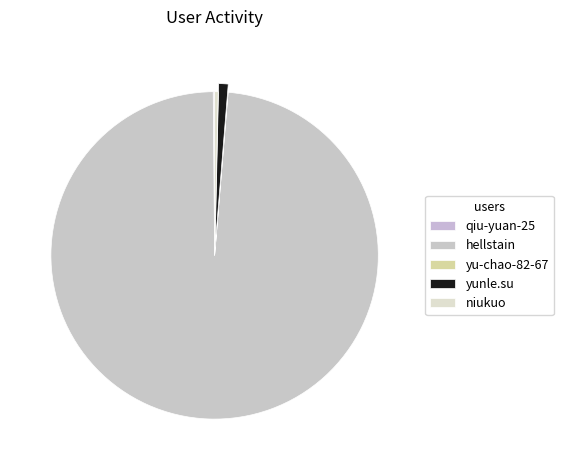

How many slices are in this pie chart?

5